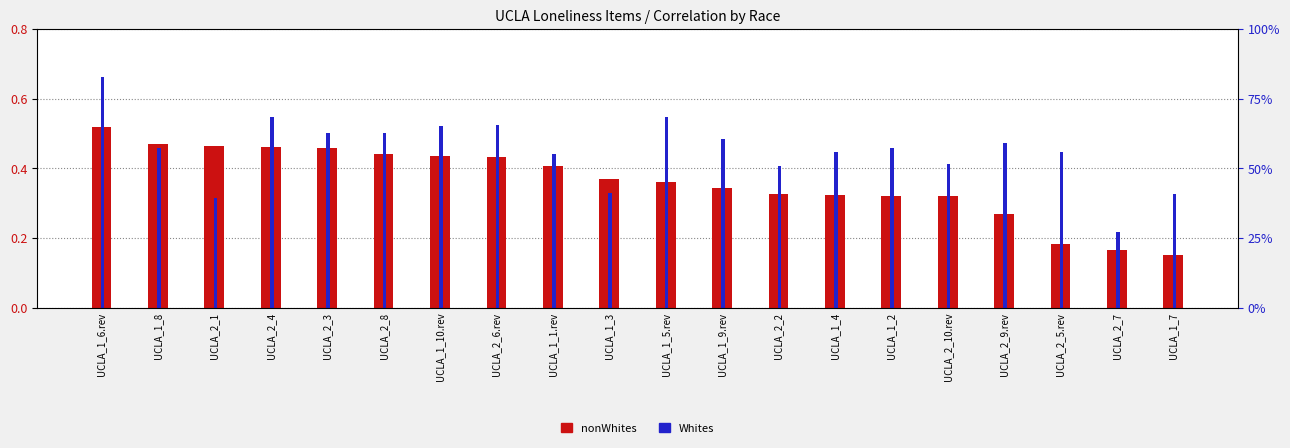

List the series in order of their overall mean, highest first.

Whites, nonWhites